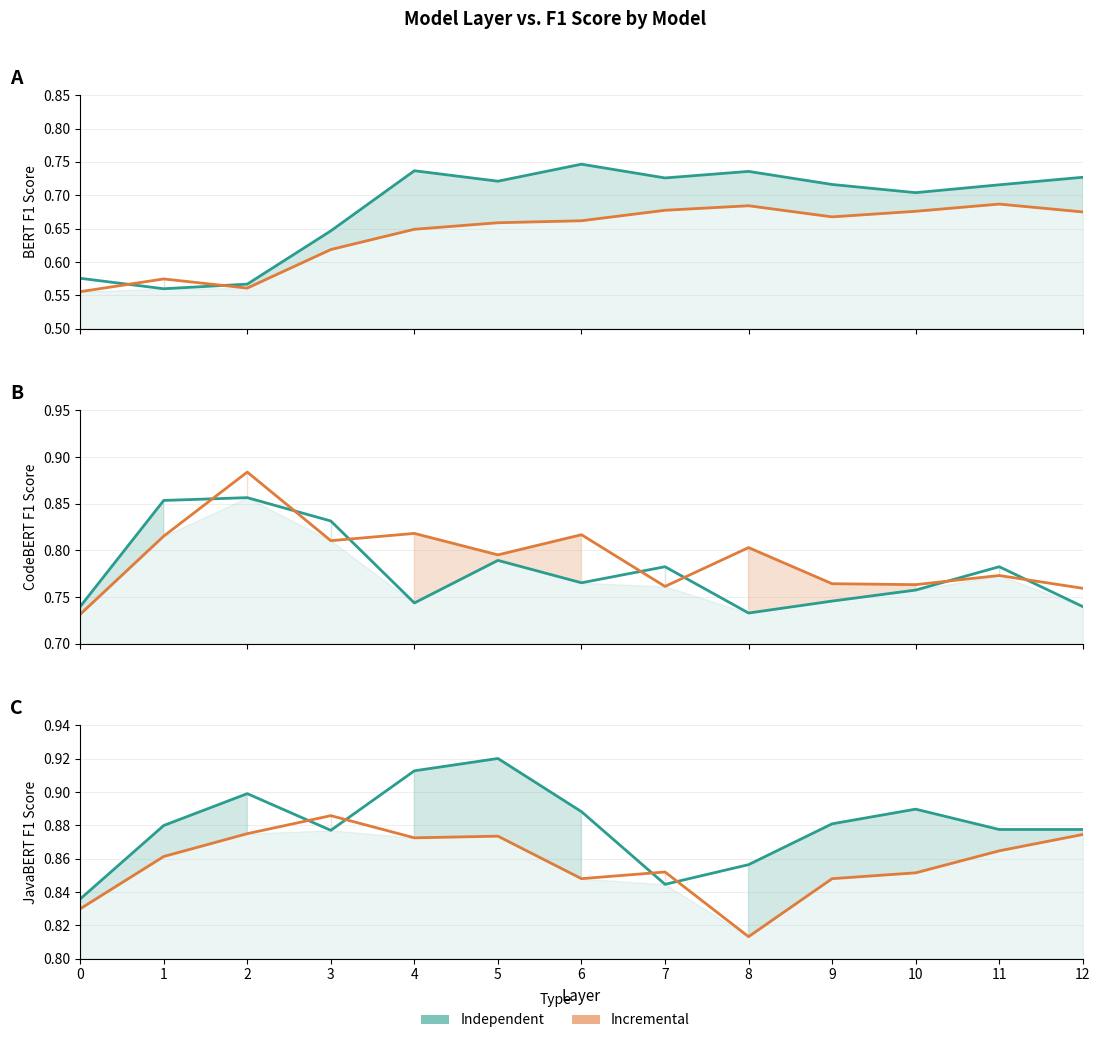

What is the value of the Independent point at the 11th from the left?

0.9